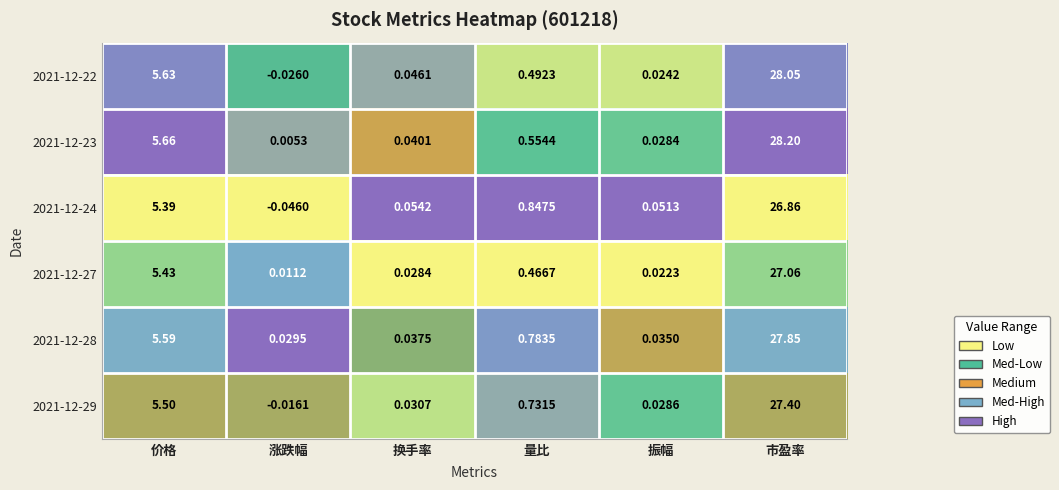

At how many categories does at least one series exceed 0?

6